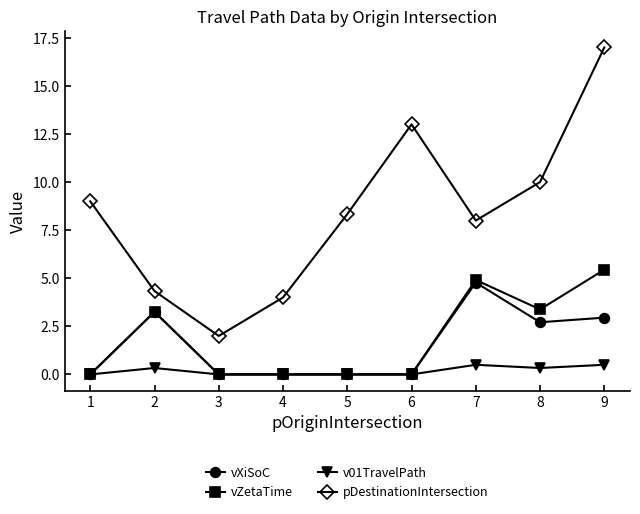

Which series has the widest spread of values?

pDestinationIntersection